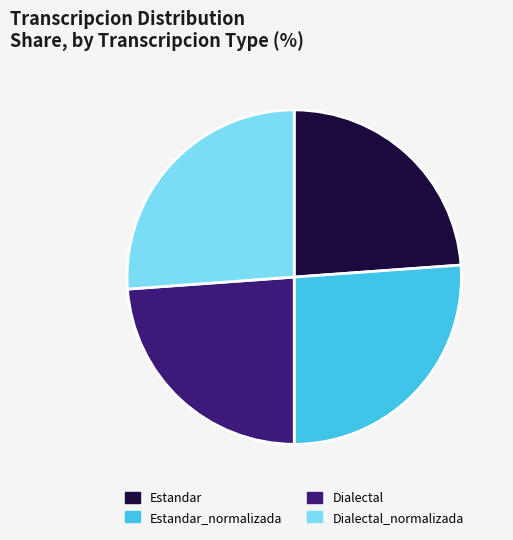

Which has a higher value, Dialectal_normalizada or Estandar?

Dialectal_normalizada